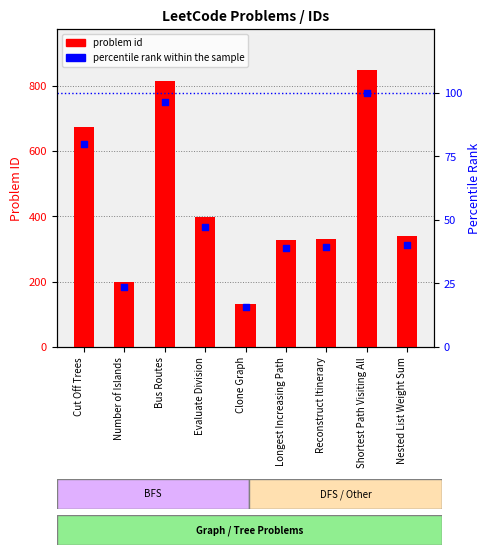

Which series reaches the minimum Y coordinate?

percentile rank within the sample